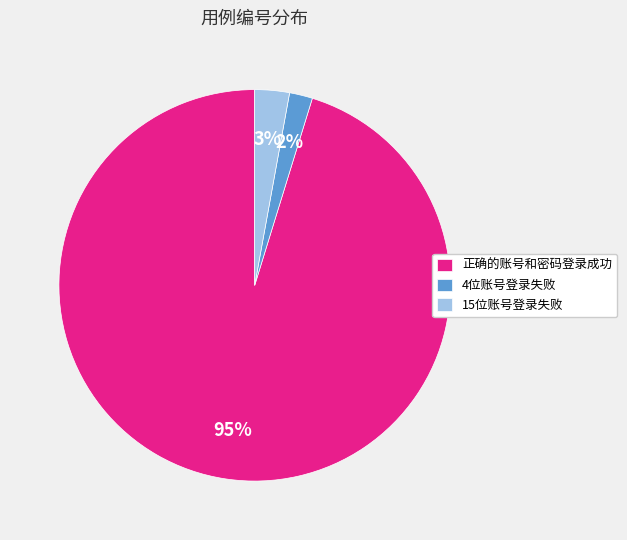

Is it true that 4位账号登录失败 is 2% of the pie?

True